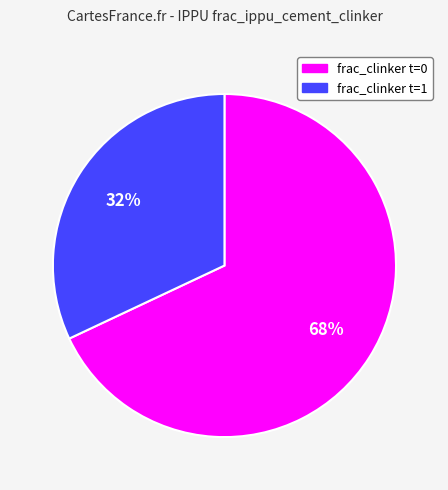

To the nearest percent, what is the difference between the largest and smallest slice percentages?

36%